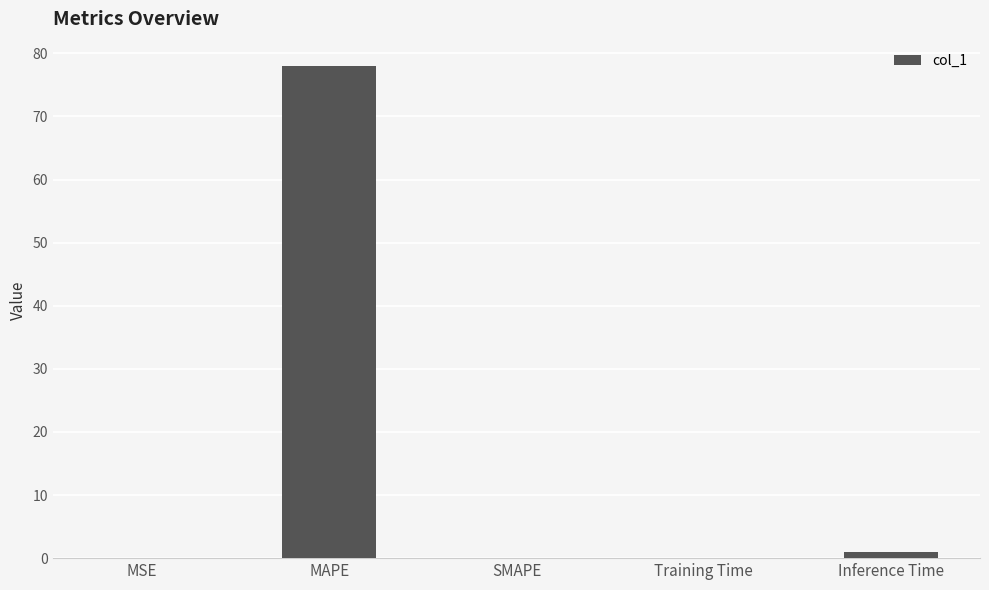

Which label corresponds to the largest value in the chart?

MAPE